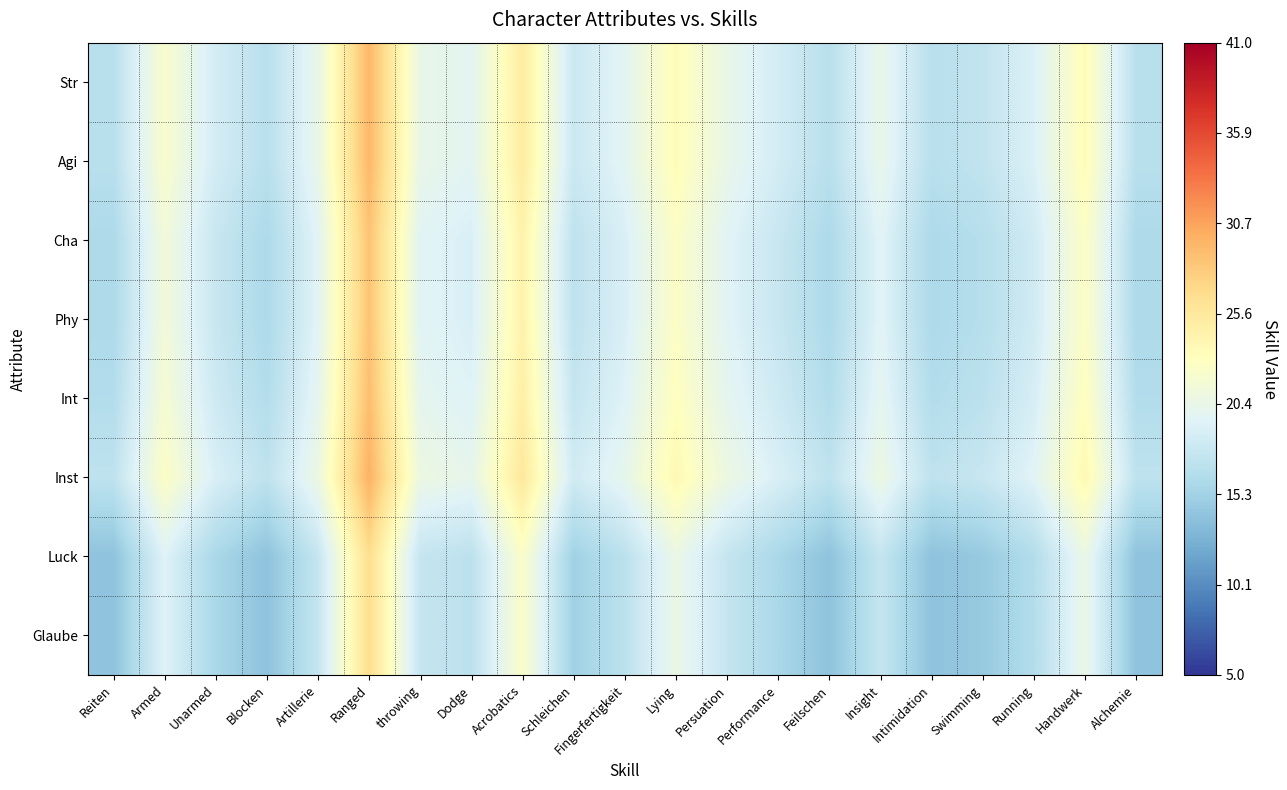

What is the total value across all series at Feilschen?

127.2